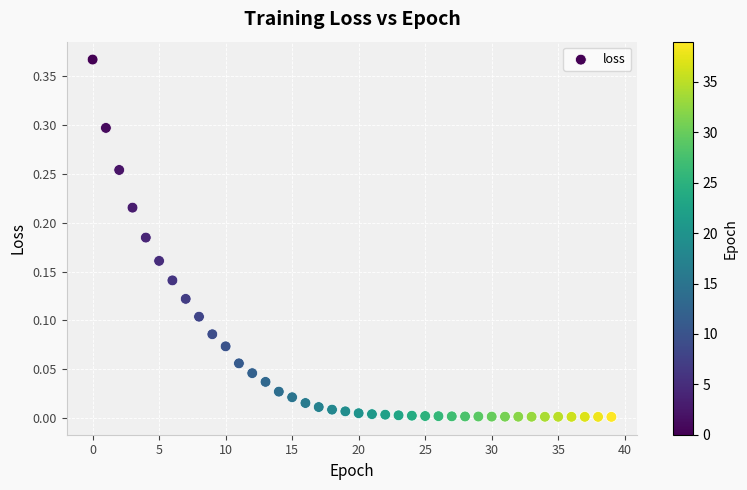

How many data points are displayed?

40